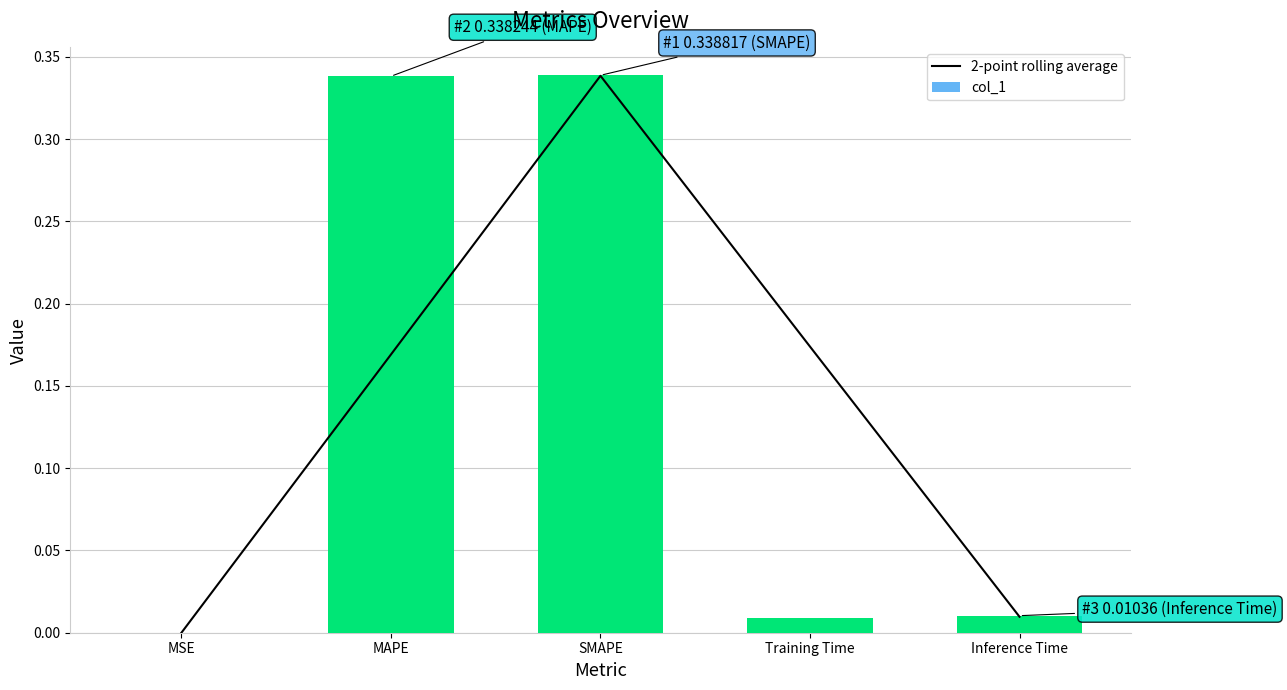

What is the total value across all series at Training Time?

0.2